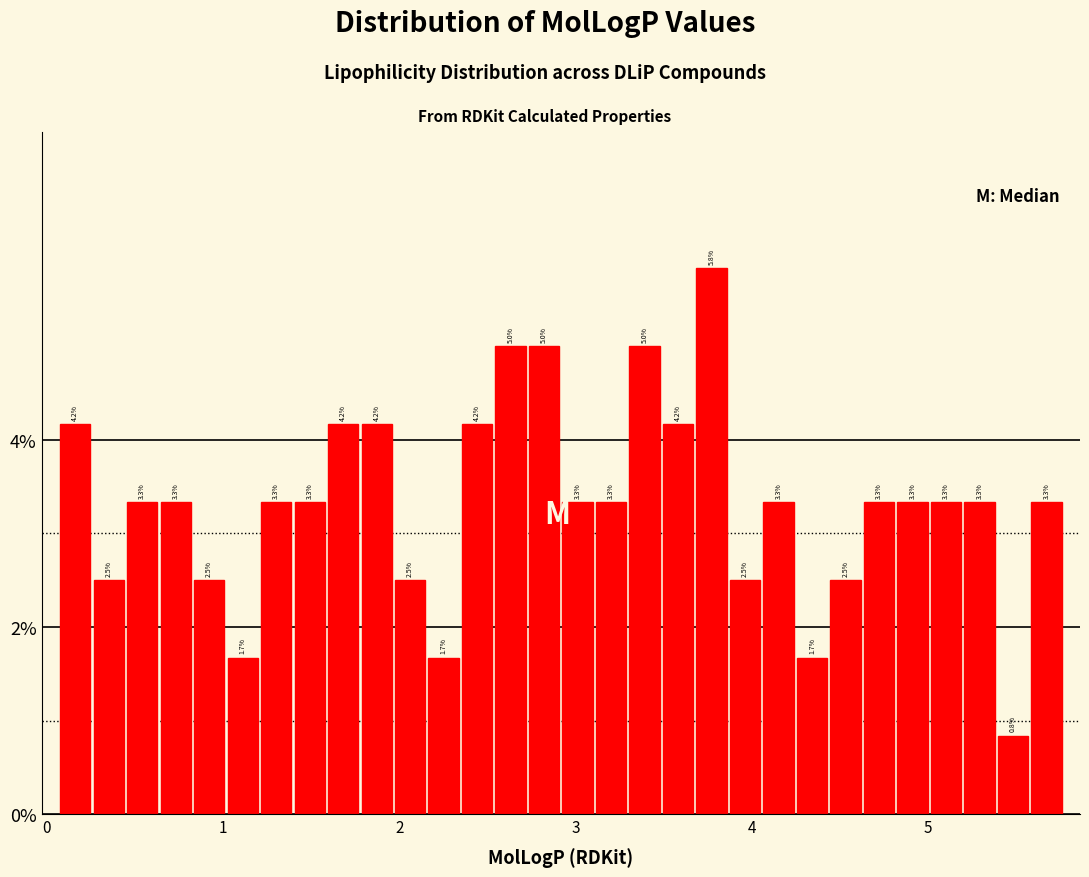

Around what value on the x-axis is the tallest bar? Give the approximate position of its centre, as read against the axis.

3.8